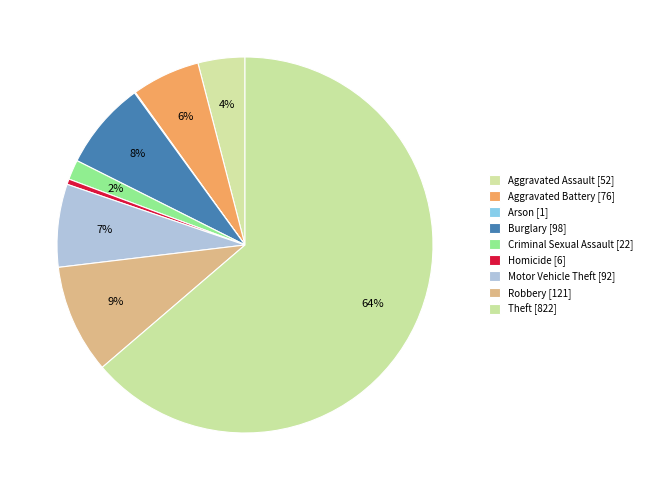

To the nearest percent, what is the difference between the Aggravated Assault and Motor Vehicle Theft slice percentages?

3%